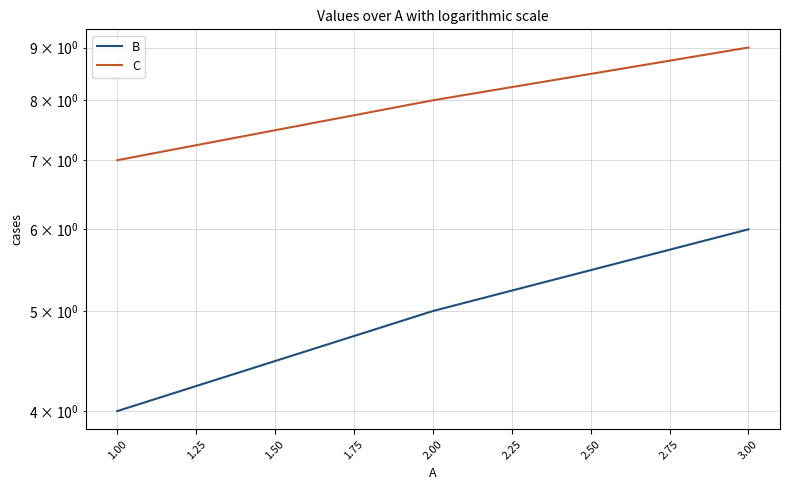

How many distinct data groups are displayed?

2